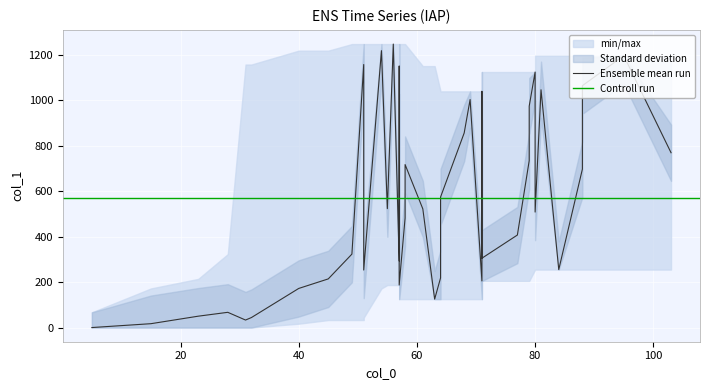

The chart shows a value of 1125 at 80. True or false?

True